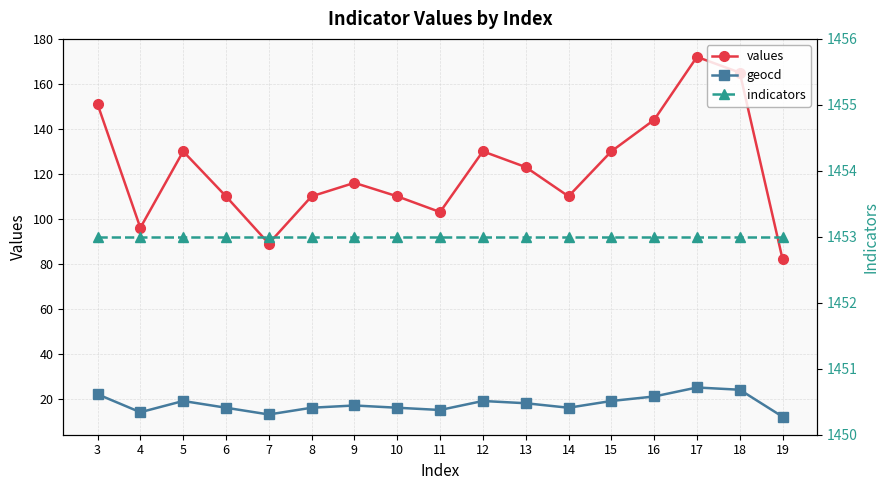

Is it true that indicators equals 306 at 11?

False